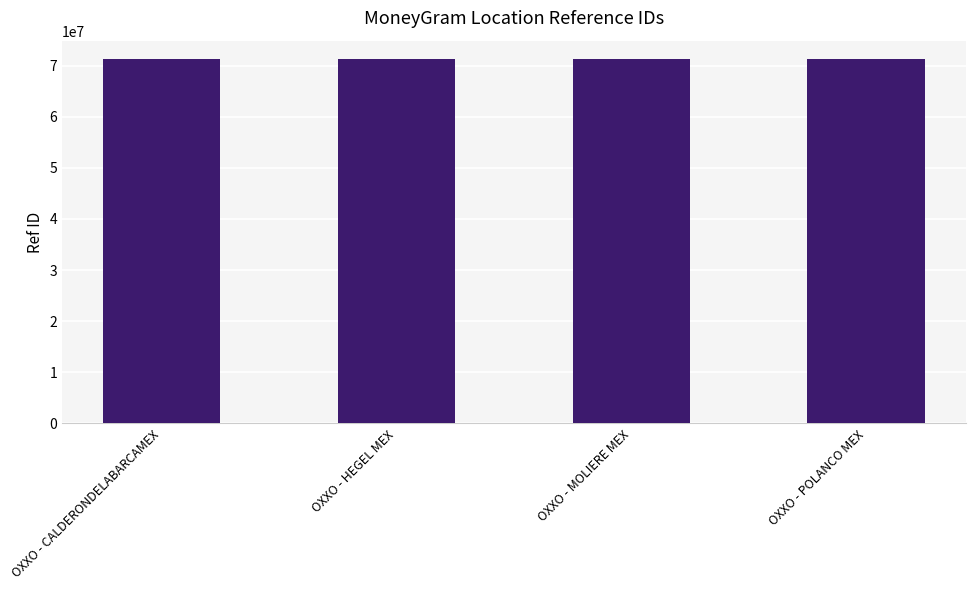

What is the difference between the maximum and second lowest values?

2105